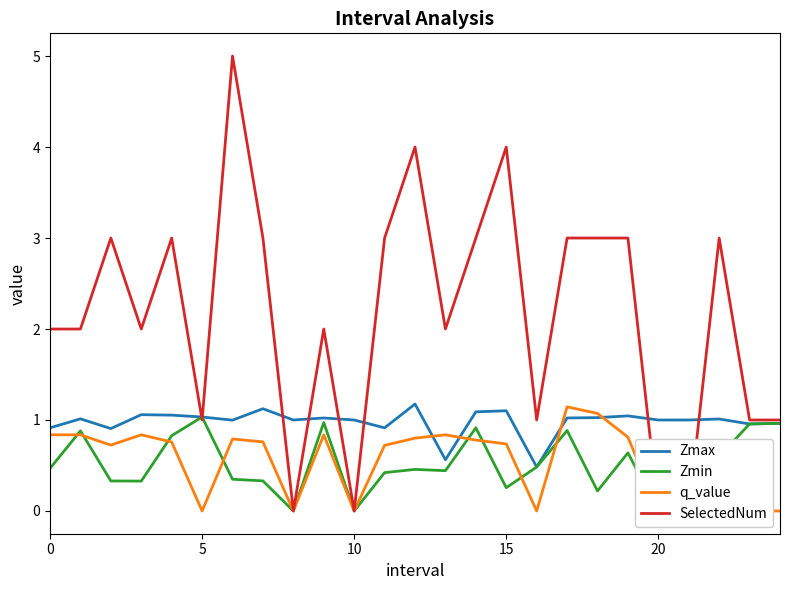

True or false: Zmax has a value of 1.0 at 10.

True